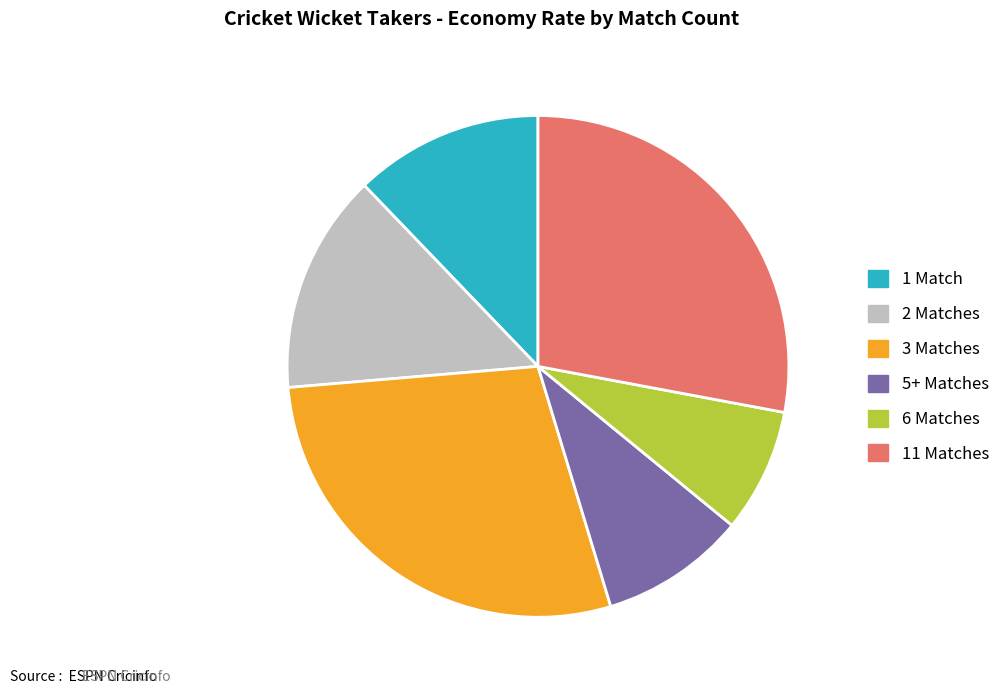

Count the number of slices in the pie.

6